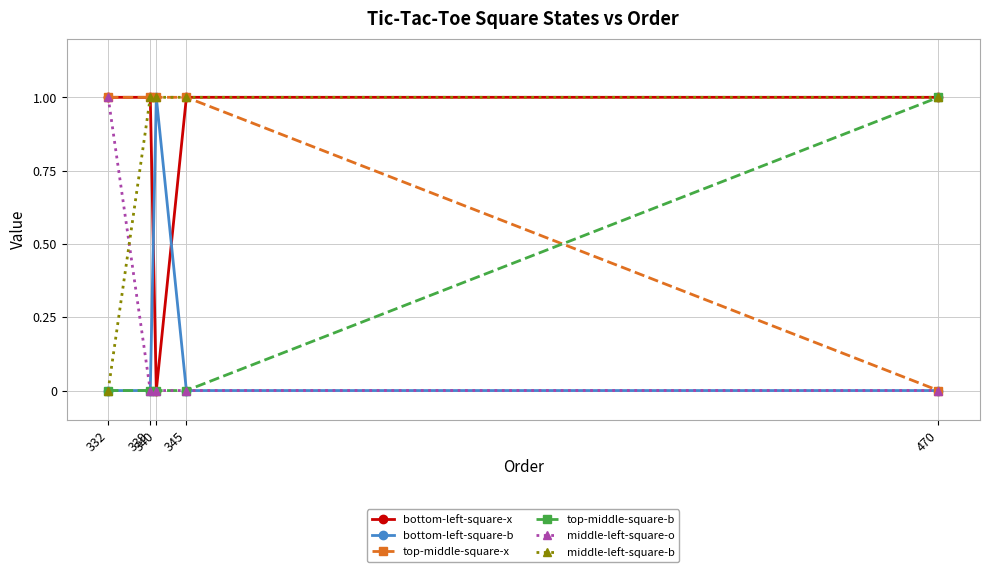

How many positive values does the middle-left-square-b series have?

4